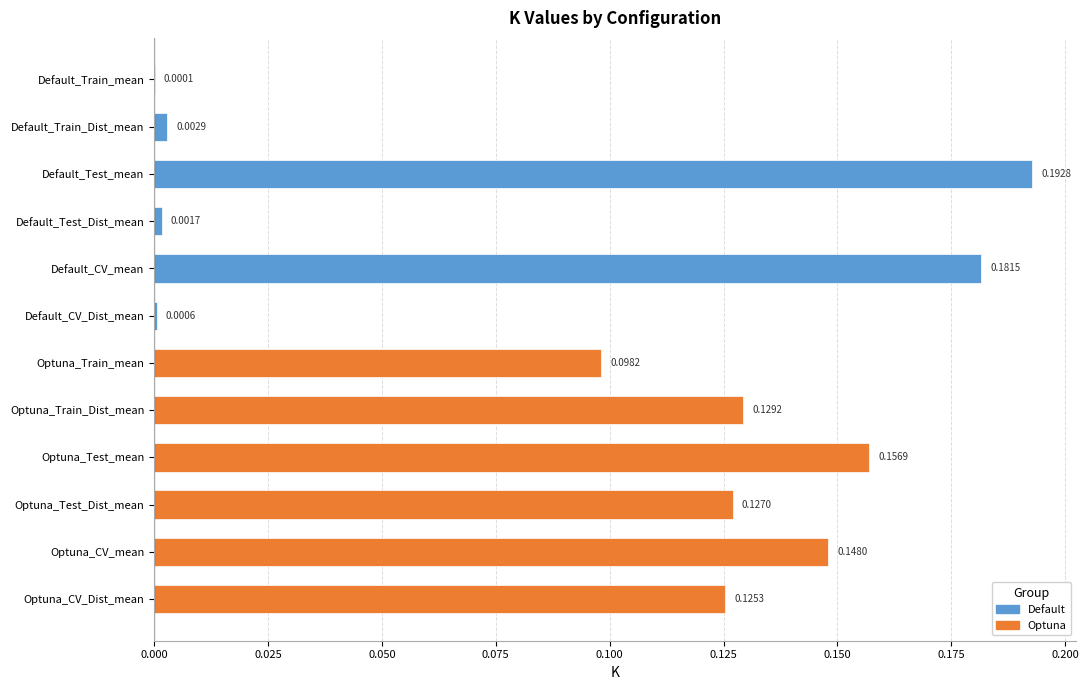

What is the change in value from Default_CV_Dist_mean to Optuna_Train_Dist_mean?

+0.1